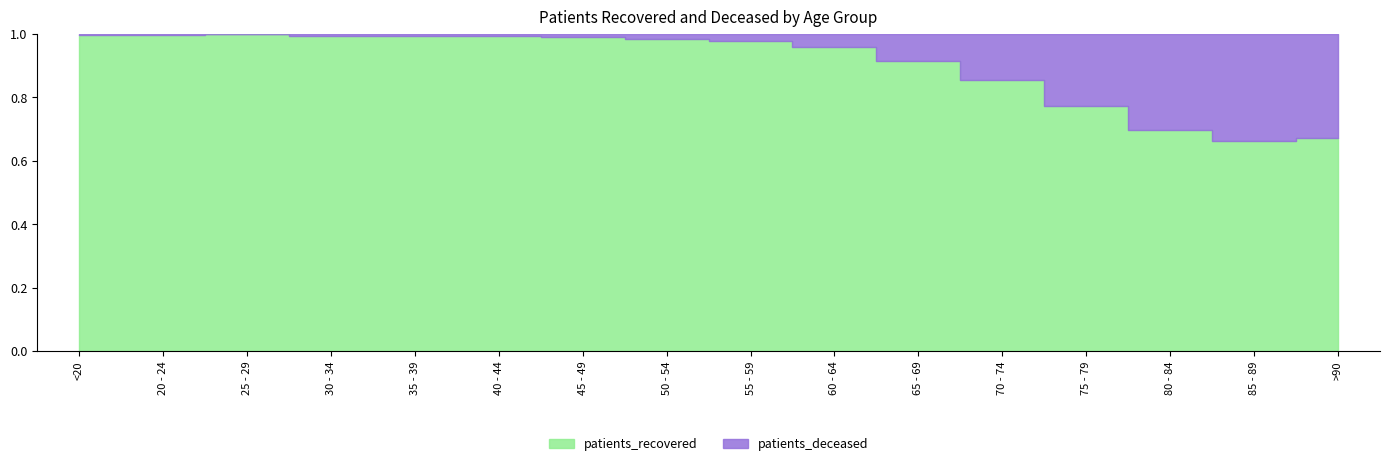

Which series changed the most between 40 - 44 and 60 - 64?

patients_recovered